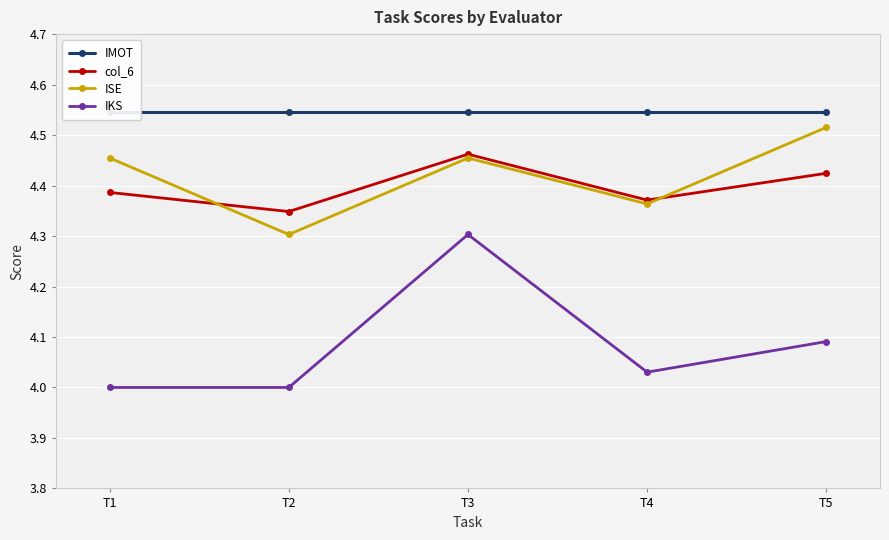

True or false: IKS has a value of 1.8 at T2.

False